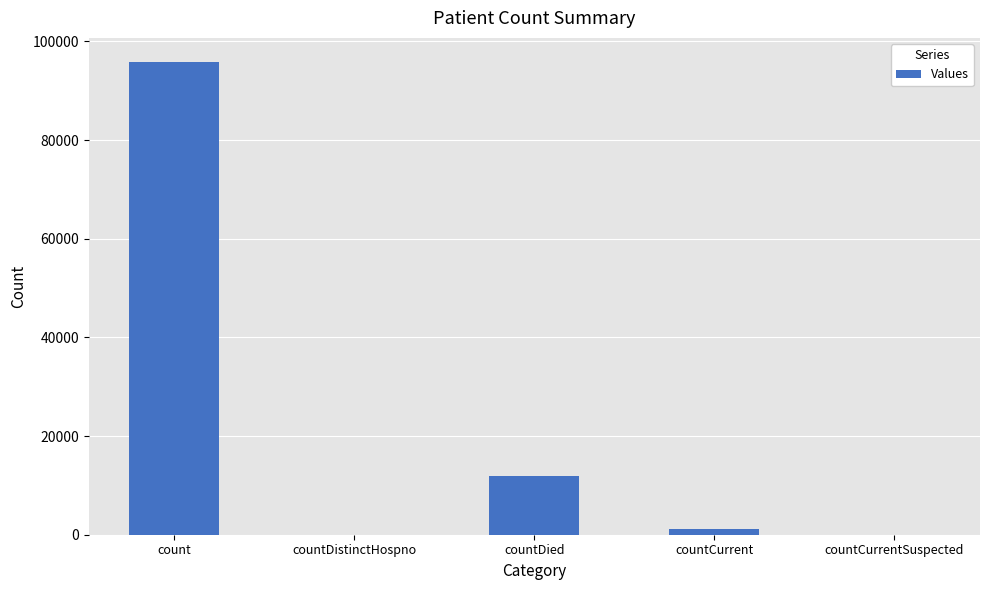

Which has a higher value, count or countDistinctHospno?

count